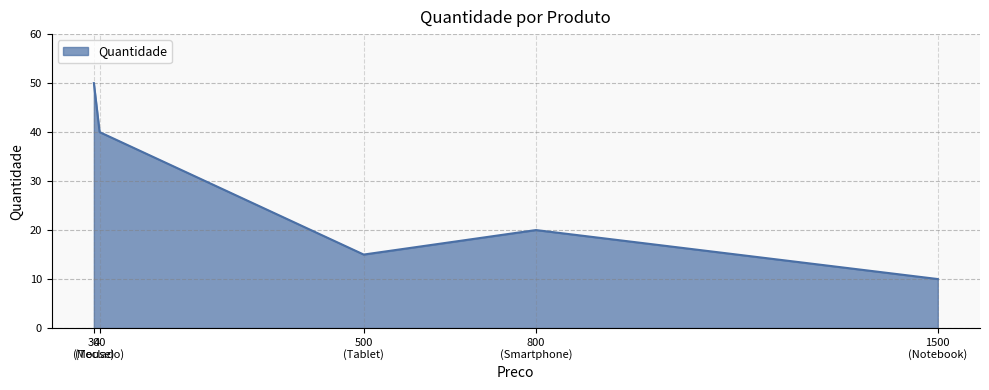

What is the difference between the maximum and minimum values?

40